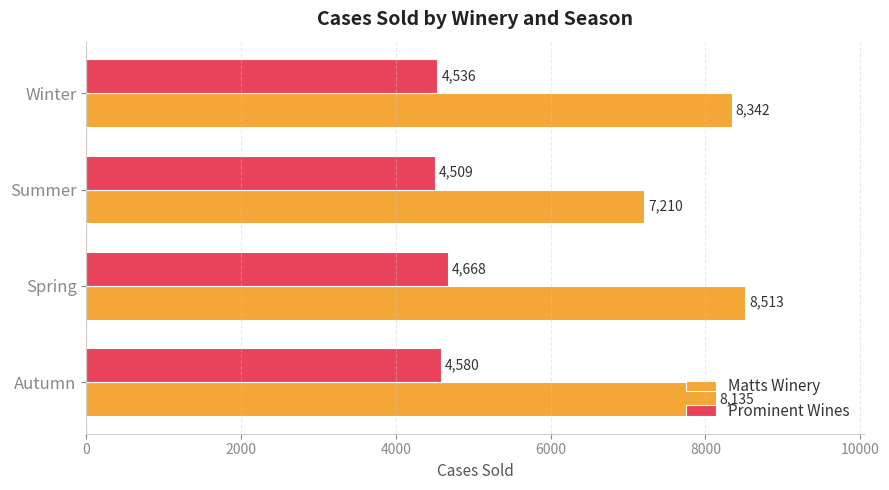

What is the difference between the maximum and second lowest values in the Matts Winery series?

378